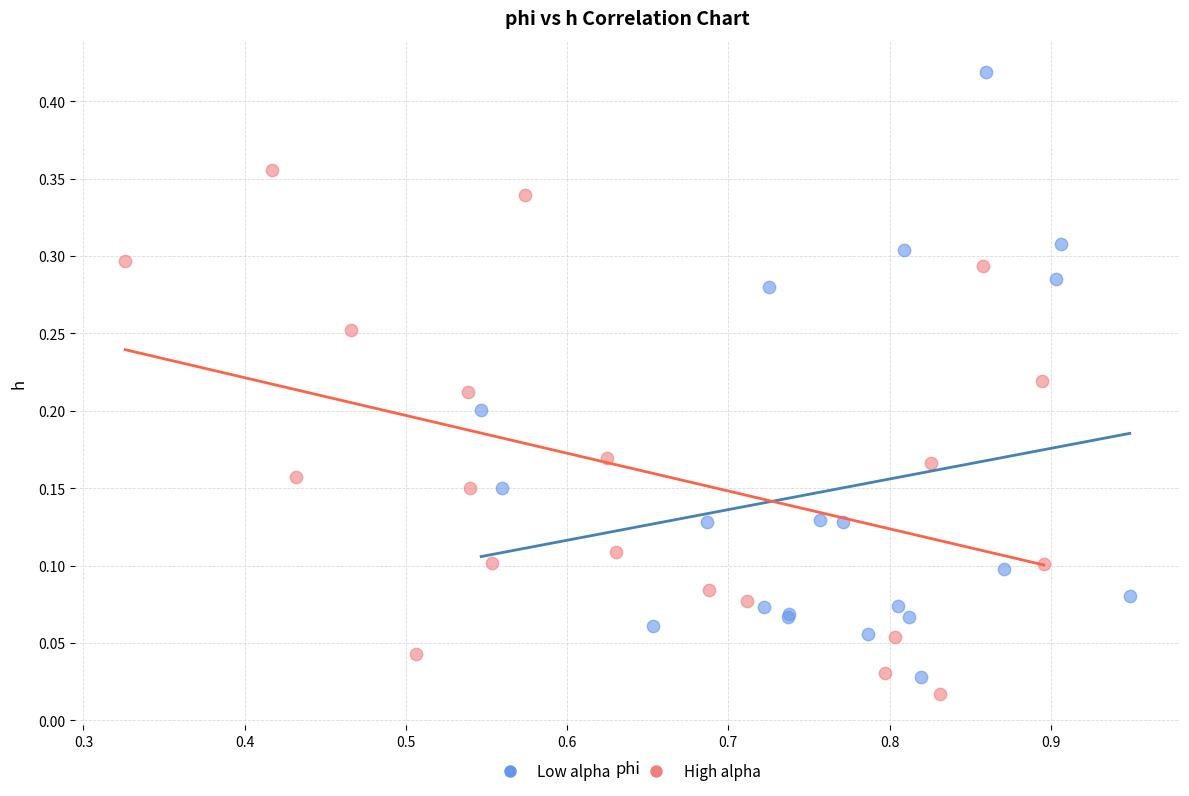

What are all the series names shown in the legend?

Low alpha, High alpha